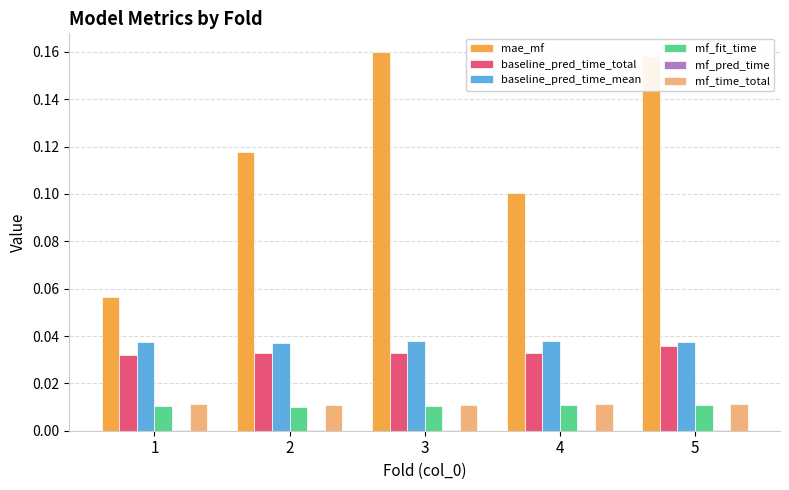

Is the value of mae_mf at 4 greater than the value of baseline_pred_time_total at 5?

Yes